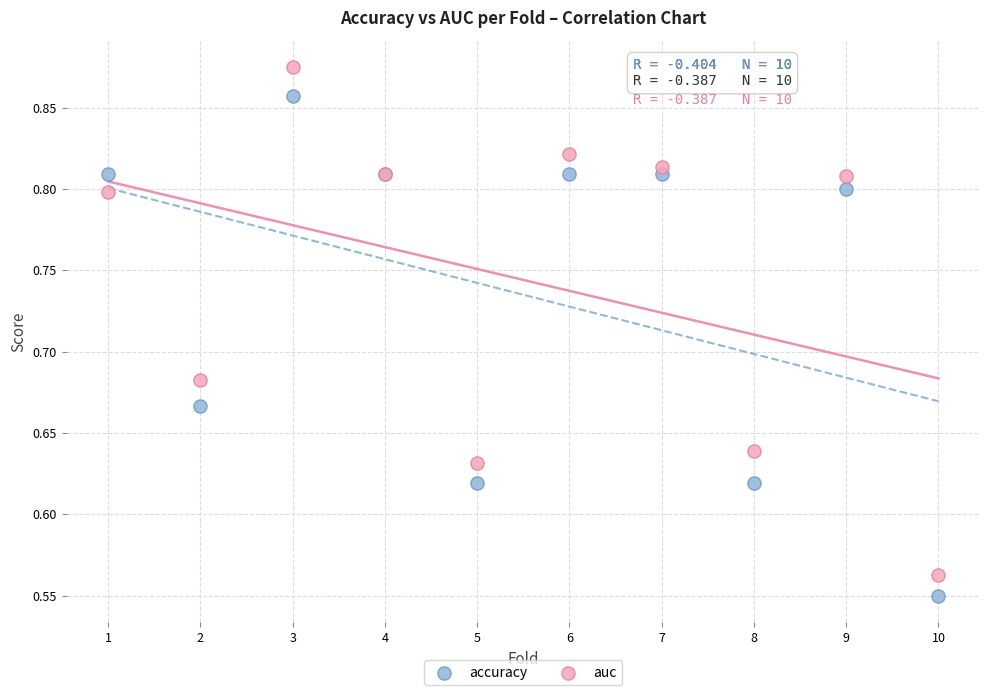

Which series contains the highest Y value?

auc